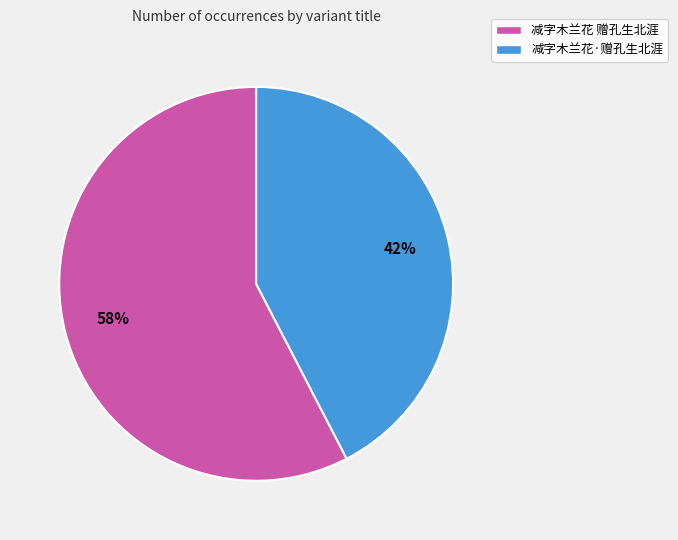

Which category has the biggest portion of the pie?

减字木兰花 赠孔生北涯